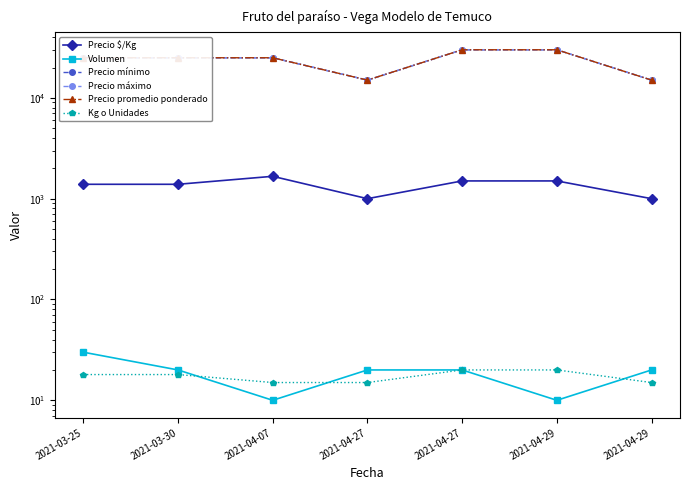

At 2021-04-27, list the series in order from largest to smallest.

Precio mínimo, Precio máximo, Precio promedio ponderado, Precio $/Kg, Volumen, Kg o Unidades